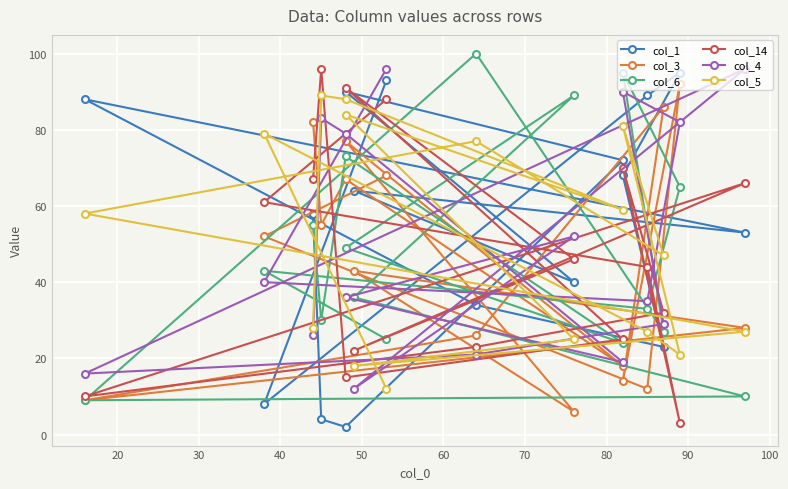

How many values in the col_6 series exceed 43?

7